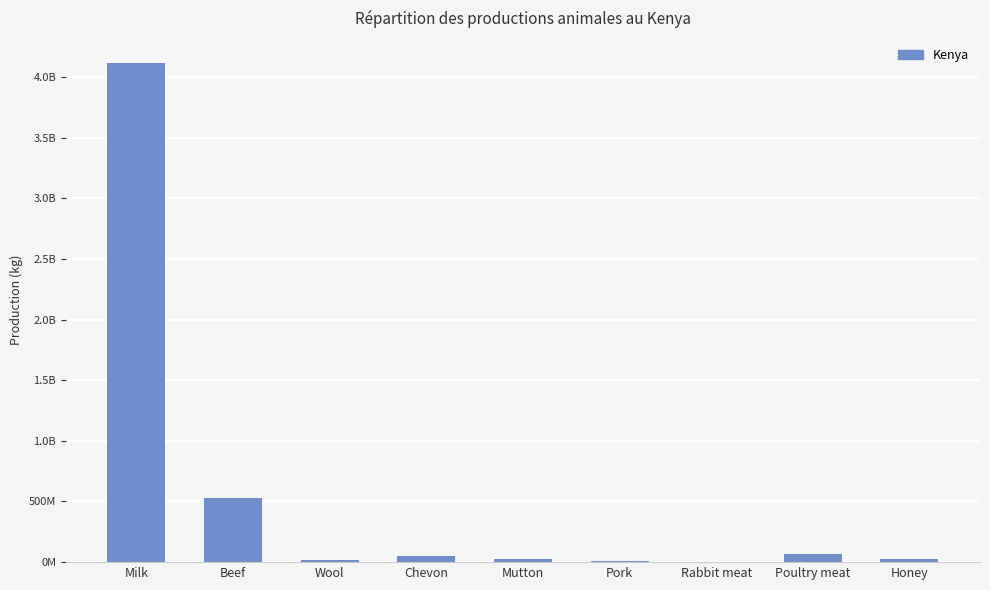

What is the change in value from Milk to Rabbit meat?

-4114531960.3